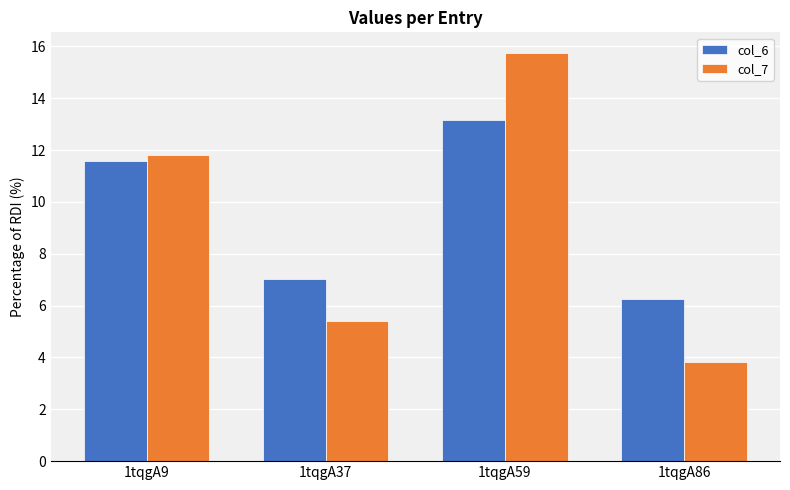

What is the value of the col_7 bar at the 2nd from the left?

5.4